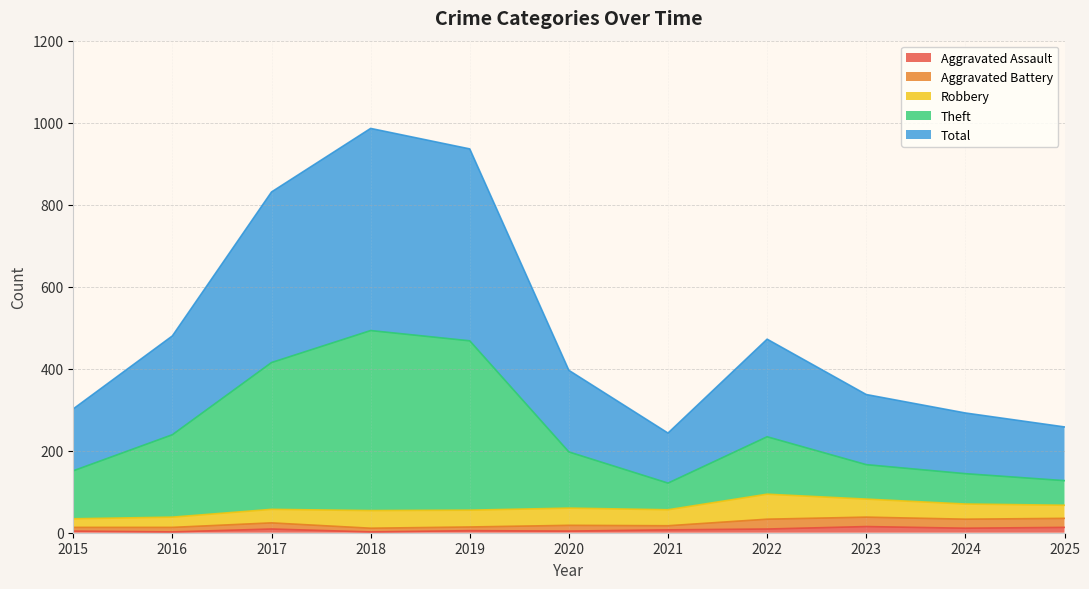

Which label corresponds to the smallest value in the chart?

2016